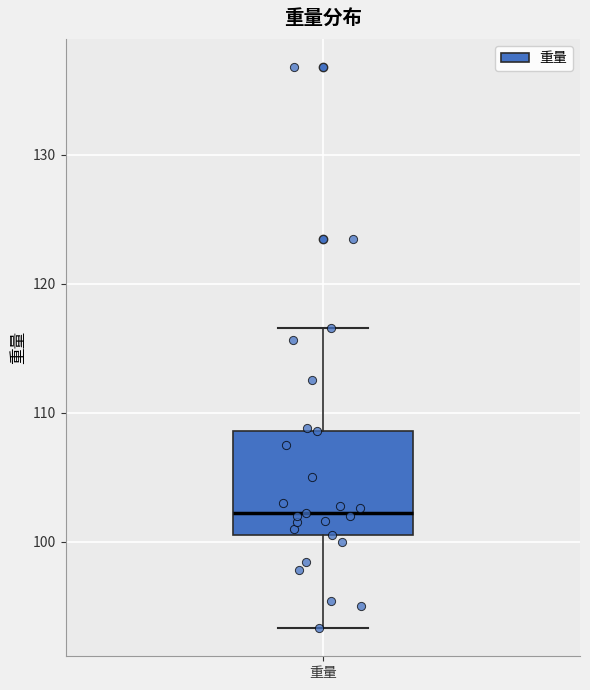

Read this box plot against the y-axis: the position of the median line, the range covered by the box, and the ends of both whiskers. The values are not printed on the chart, so give them approximately, as read against the axis.

median 102, box 101 to 109, whiskers 93 to 117